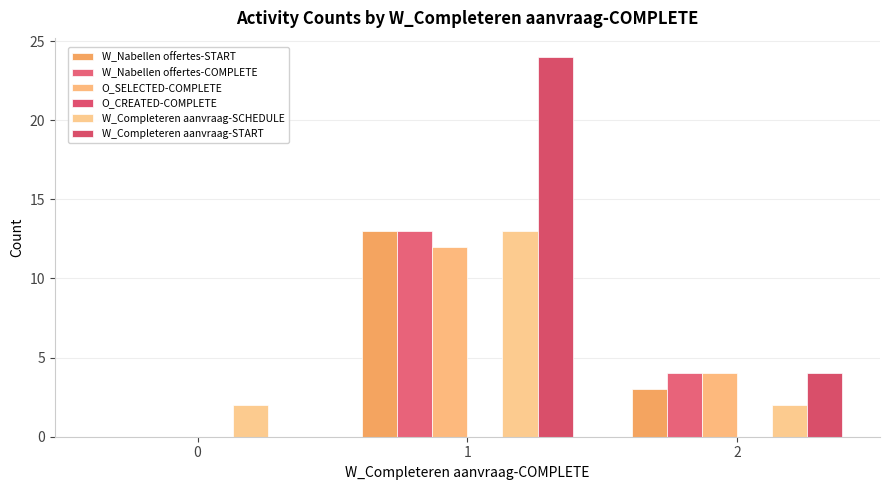

How many categories are shown in the chart?

3